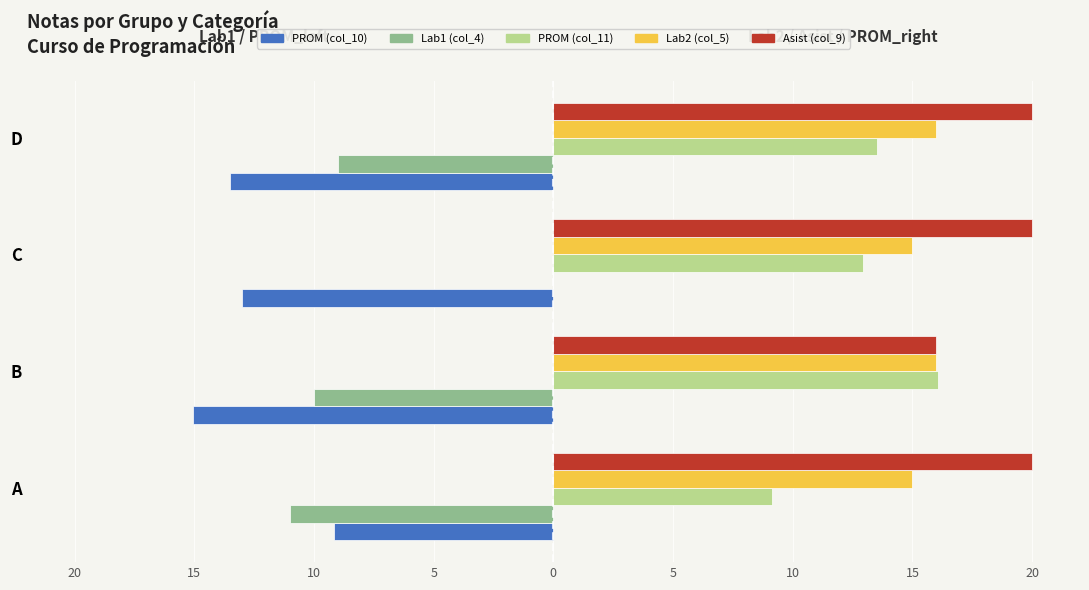

What are all the series names shown in the legend?

PROM (col_10), Lab1 (col_4), PROM (col_11), Lab2 (col_5), Asist (col_9)